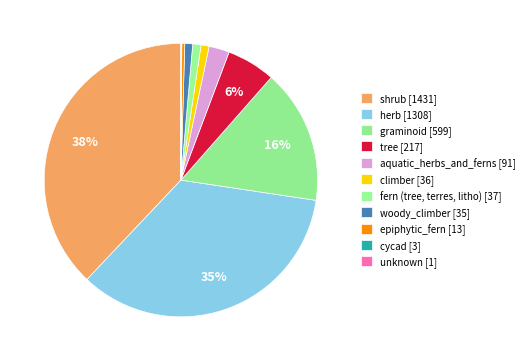

Does any single category account for the majority?

No